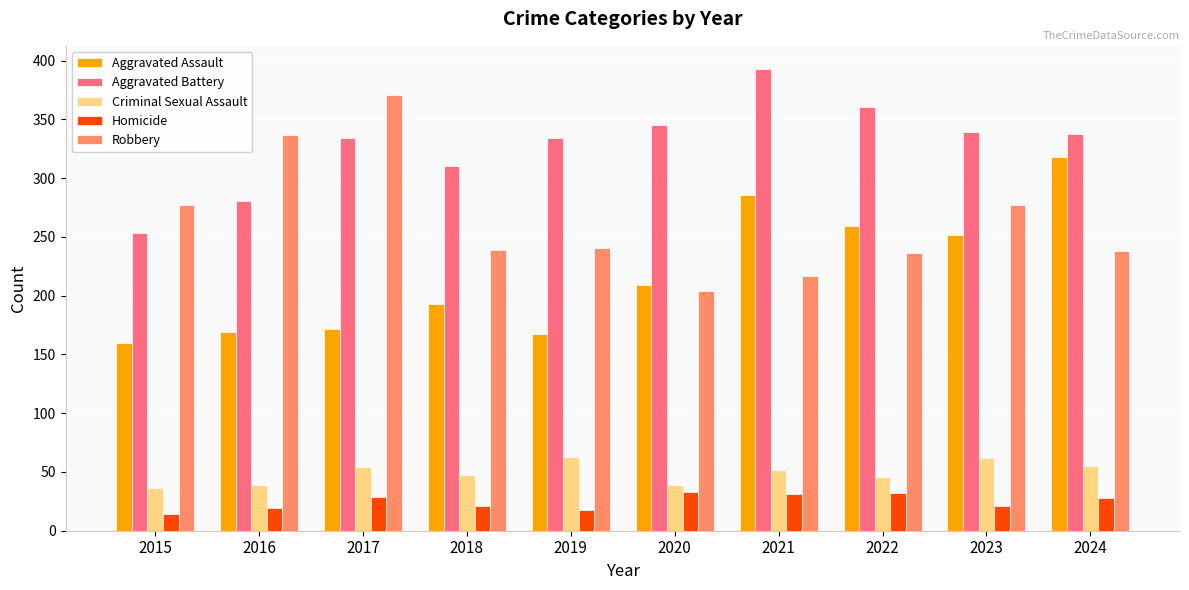

Between 2016 and 2017, which series saw the biggest shift?

Aggravated Battery